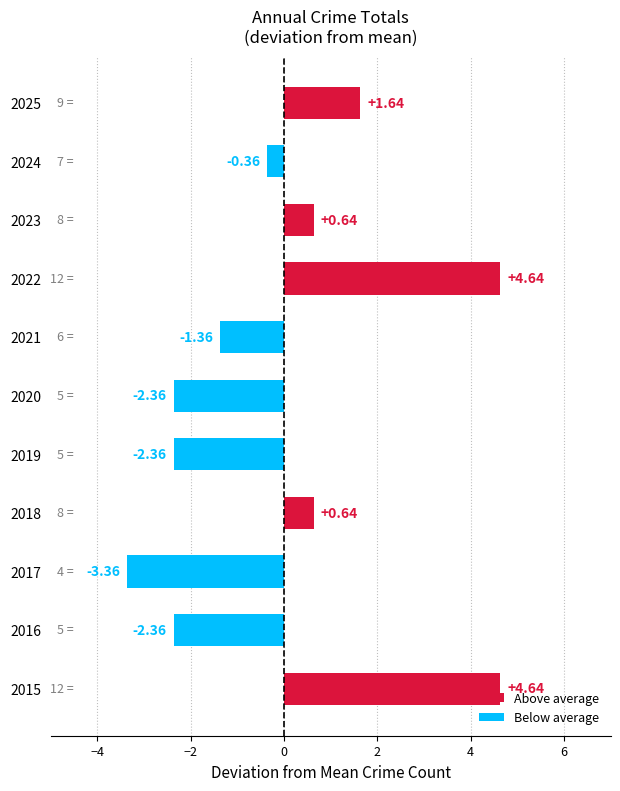

Between 2025 and 2016, which is larger?

2025